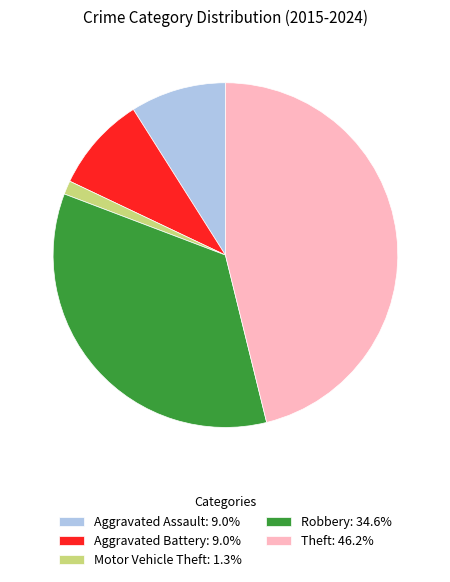

How many segments does this pie chart have?

5